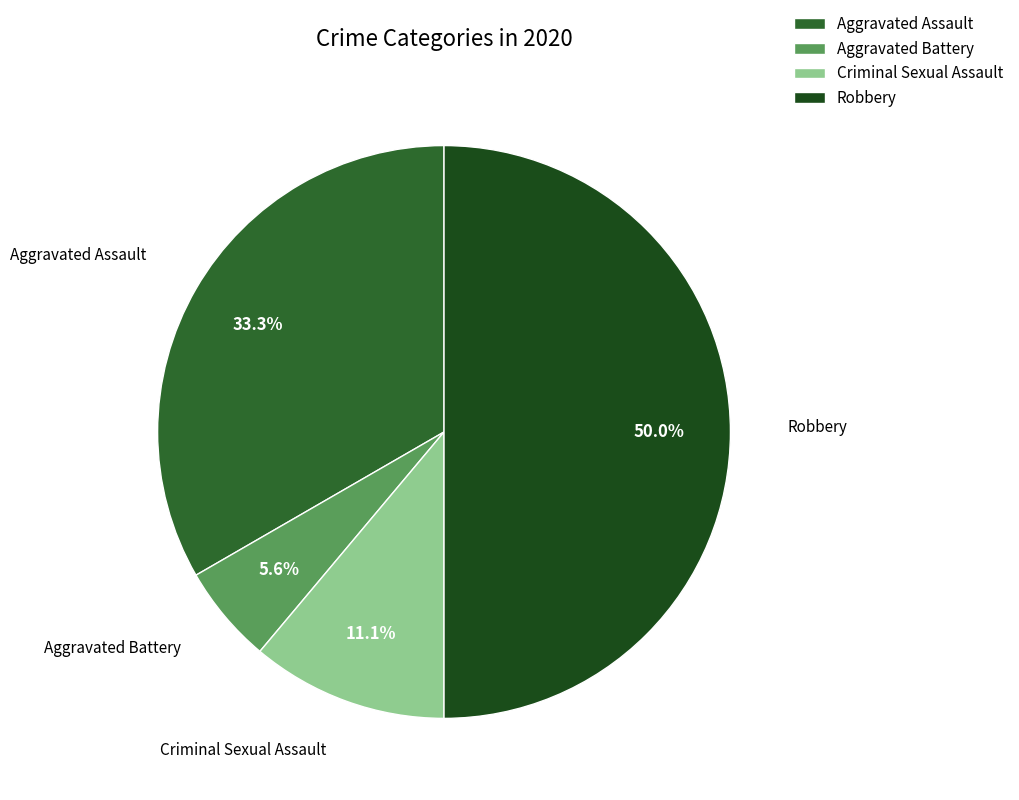

Between Aggravated Assault and Criminal Sexual Assault, which is larger?

Aggravated Assault